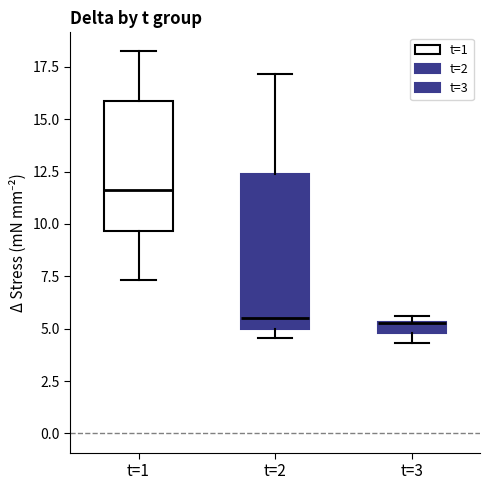

Which box is the tallest, from its lower edge to its upper edge?

t=2